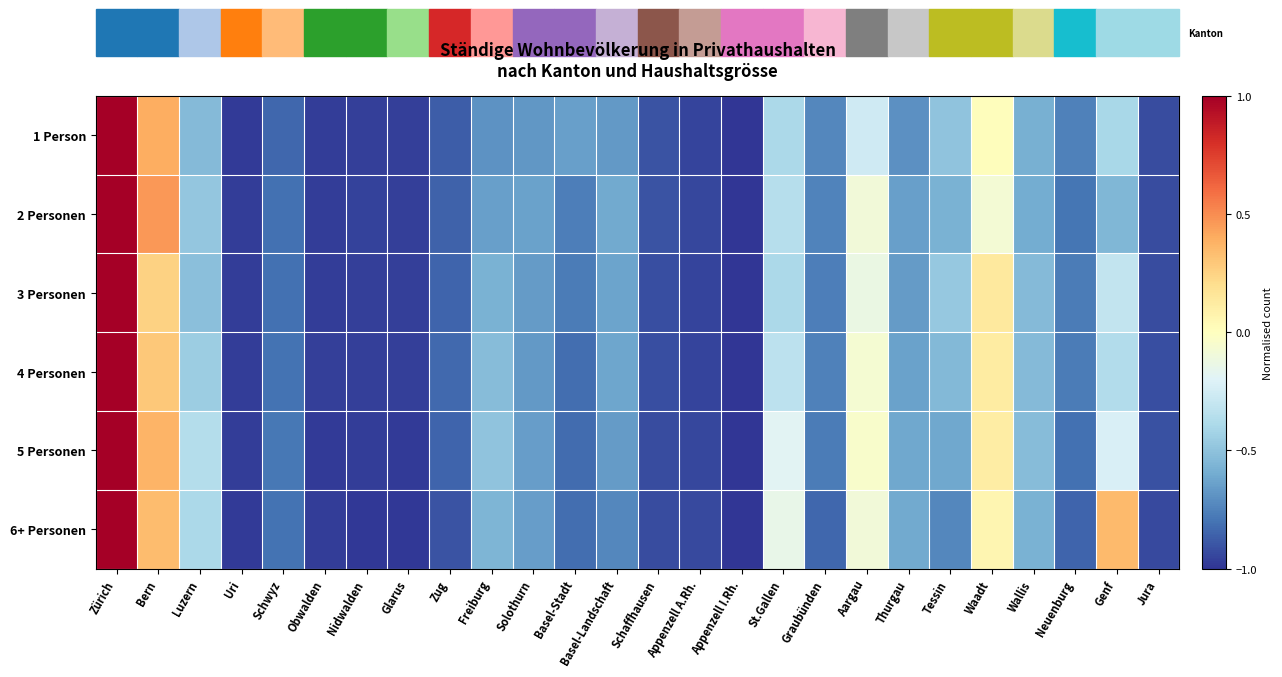

At which category is the sum across all series the highest?

Zürich